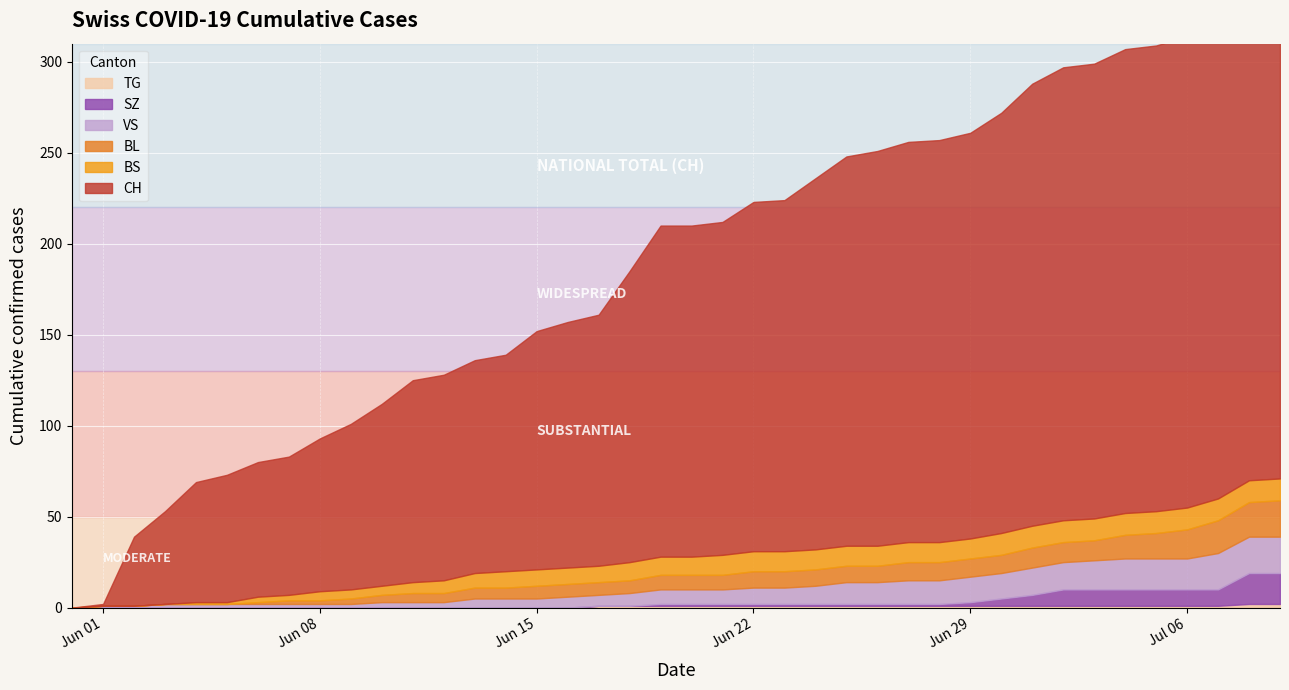

What position from the right is 2020-06-30?

10